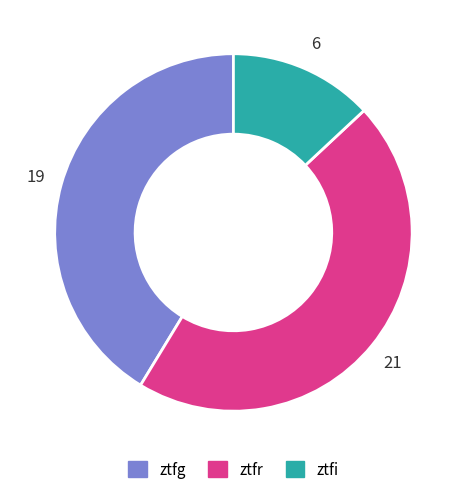

Rank the categories by value from lowest to highest.

ztfi, ztfg, ztfr